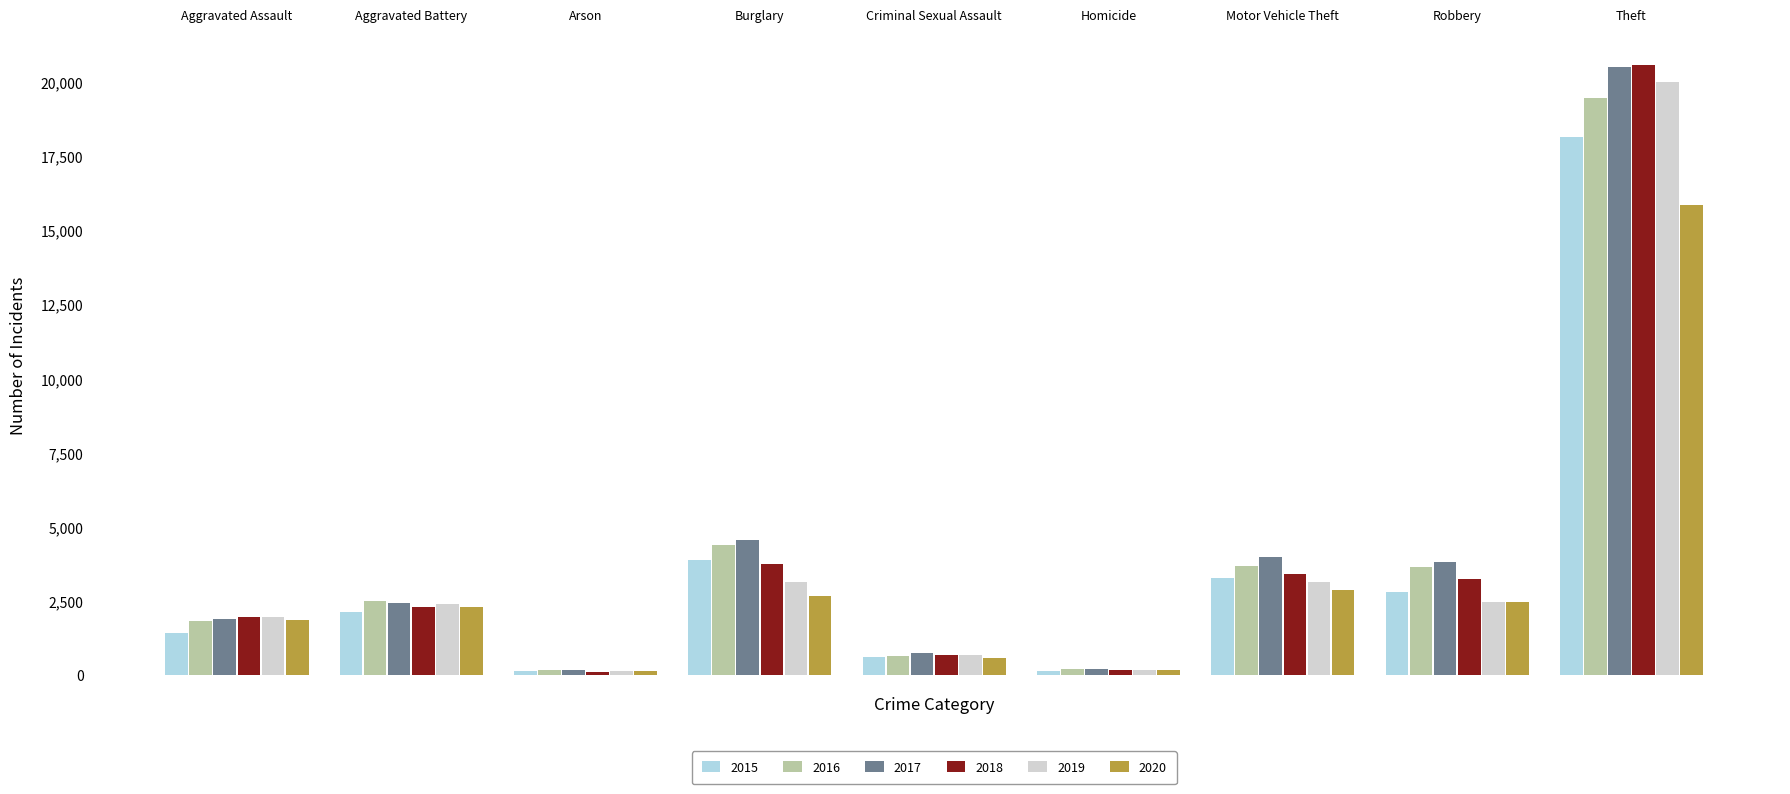

Which series has the widest spread of values?

2018